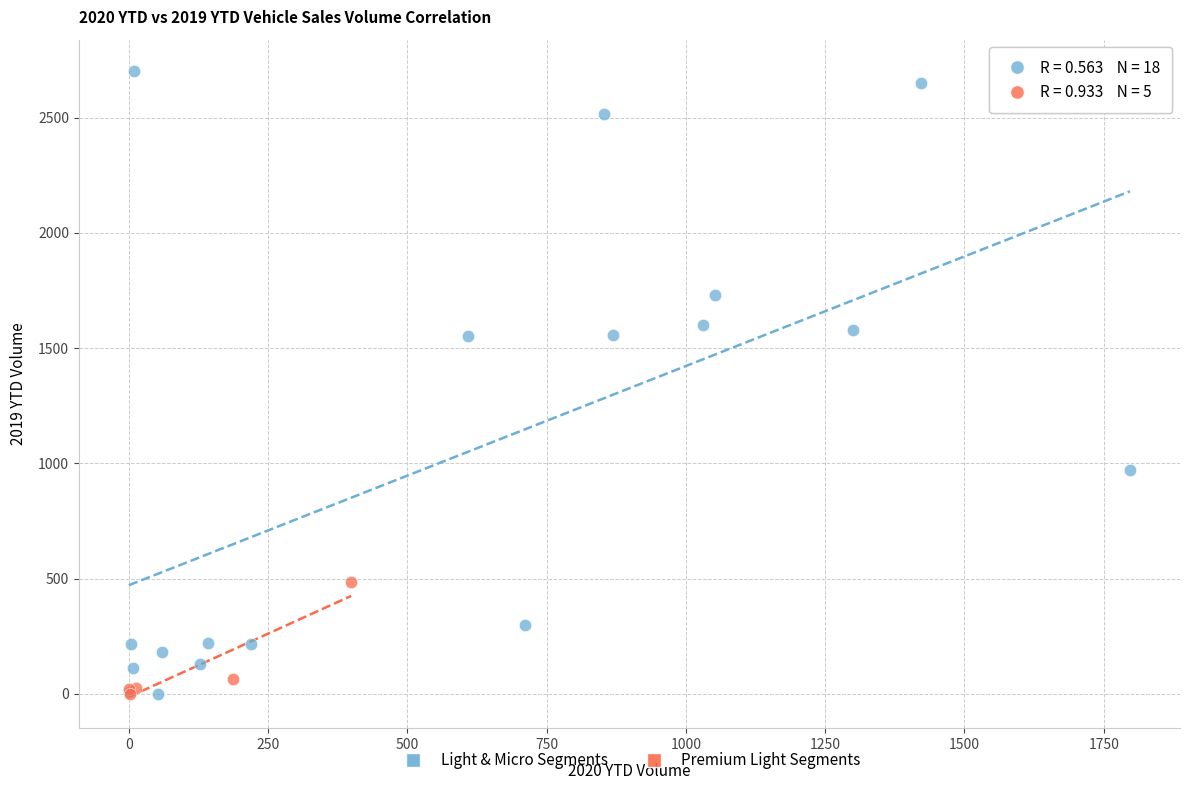

Which series has the largest Y range (max minus min)?

Light & Micro Segments